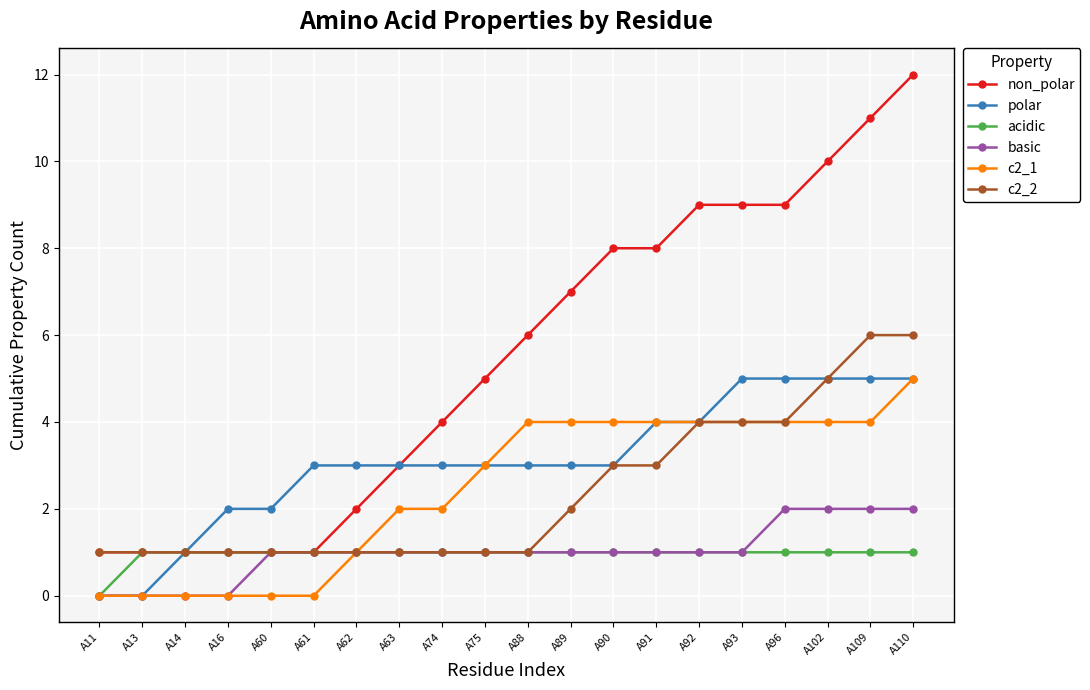

Is this an area chart (filled region under the line)?

No